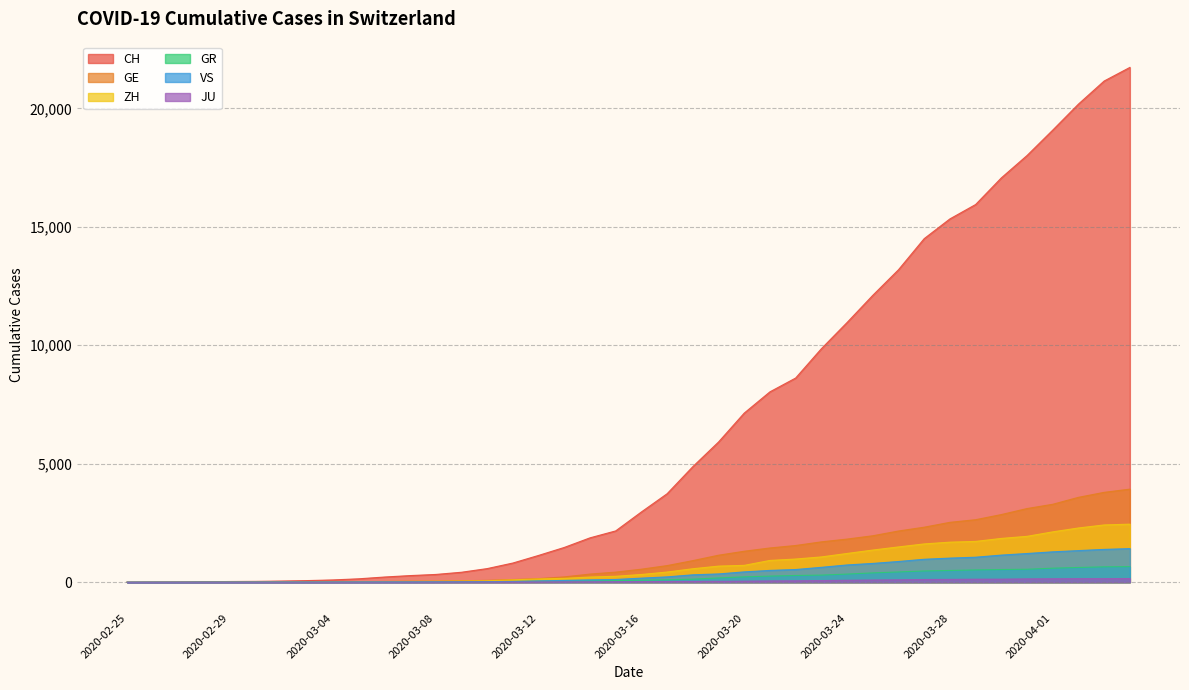

How many data points in GR are less than 84?

20